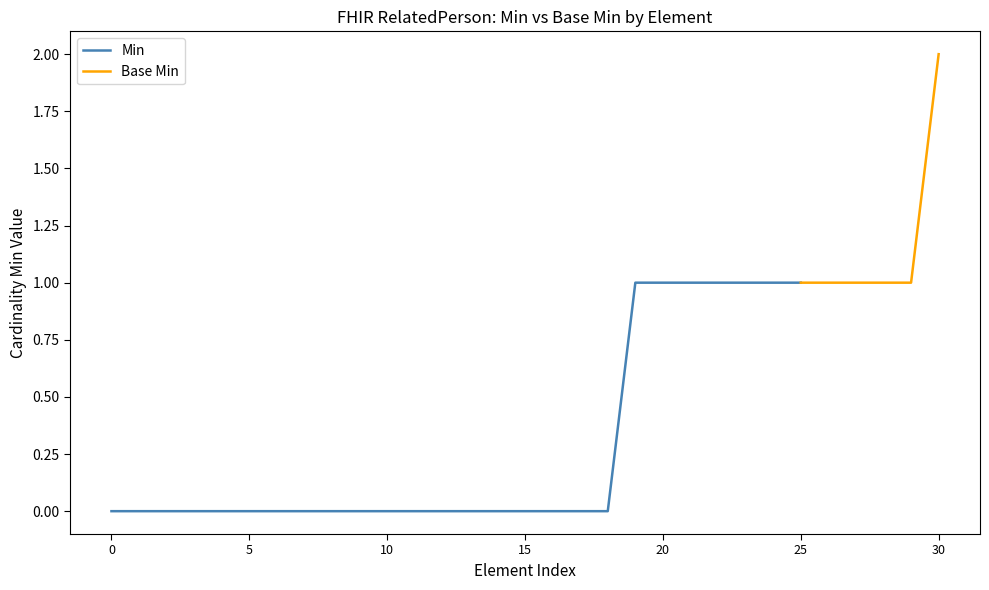

The Min series shows 1 at 25. True or false?

True